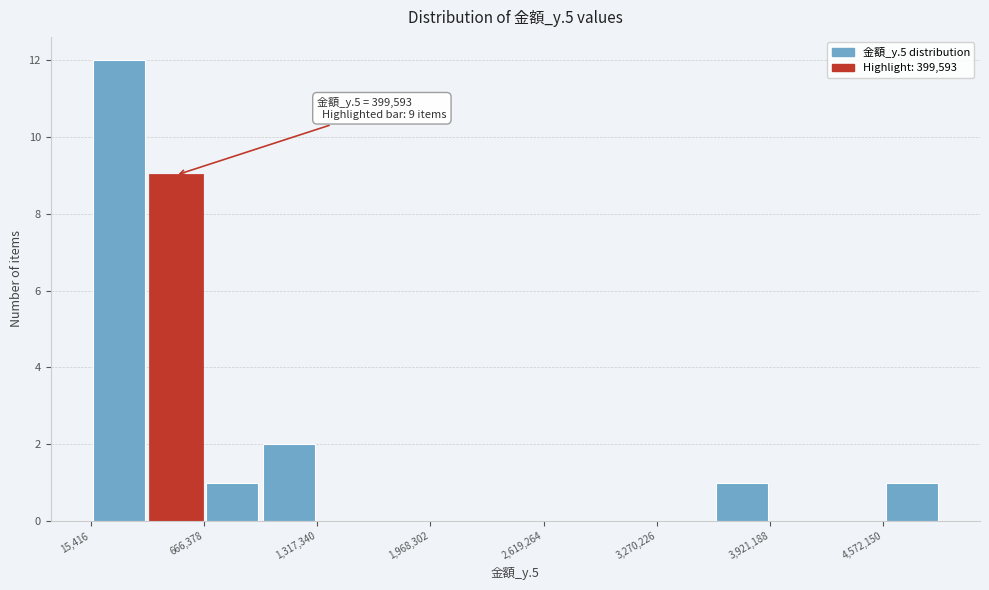

Read against the x-axis, roughly where is the centre of the tallest bar?

200000